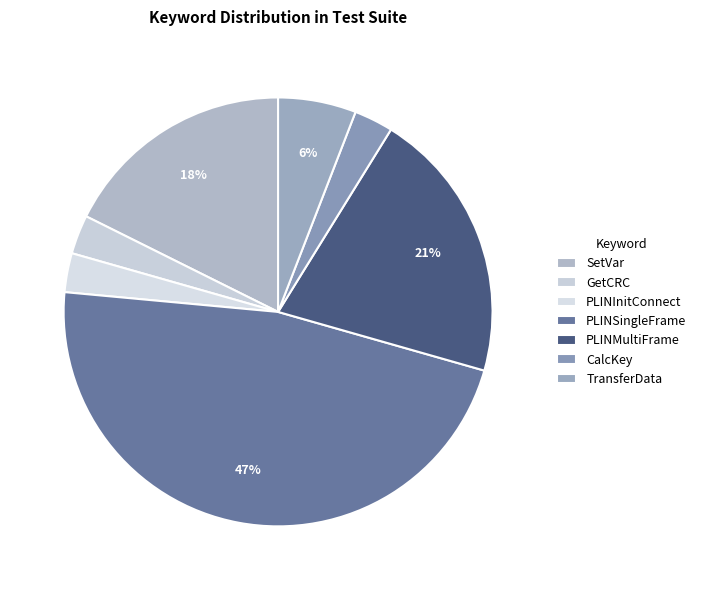

The PLINSingleFrame slice represents 58% of the pie. True or false?

False